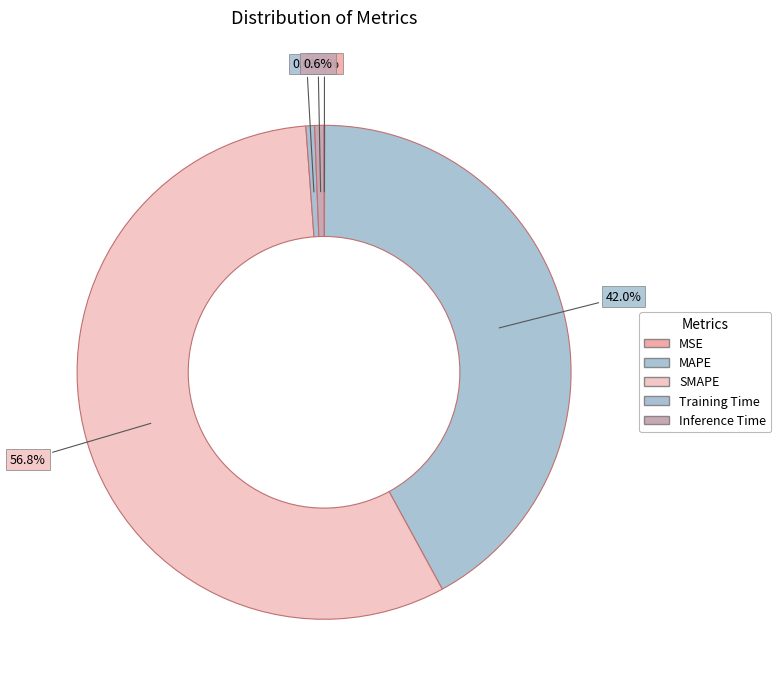

Does MAPE represent more than half of the total?

No